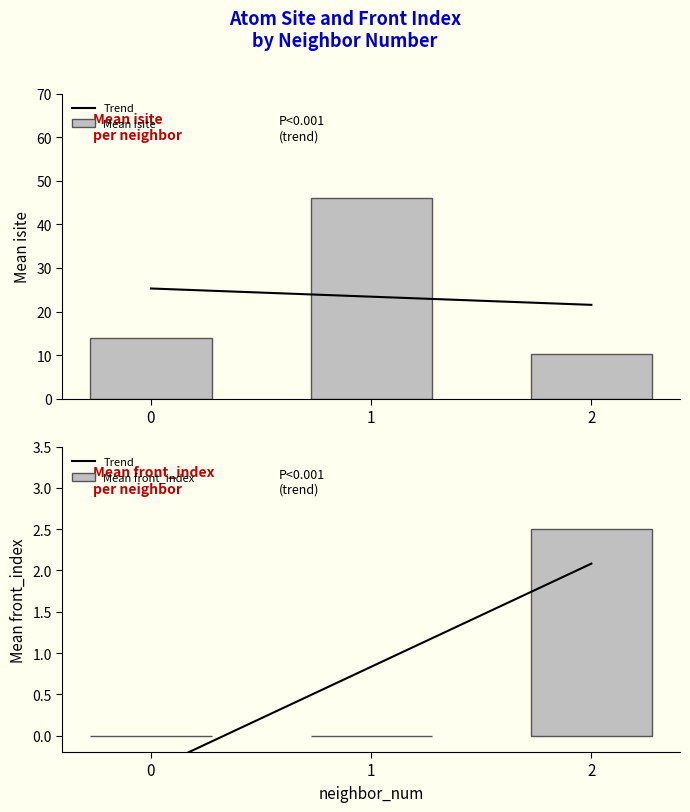

List the labels in order of Mean isite value, largest first.

1, 0, 2